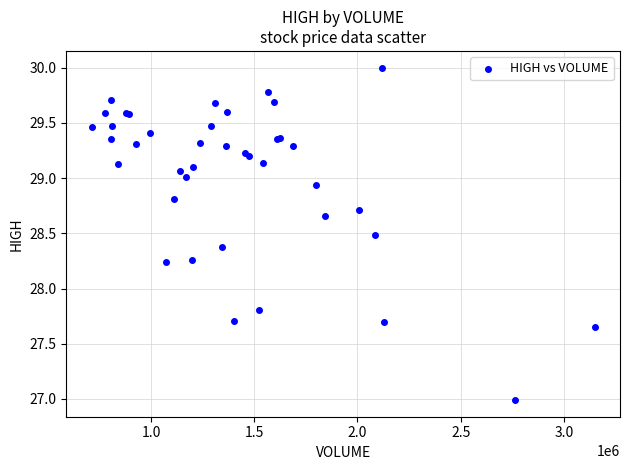

What Y value in the scatter plot is closest to 28?

27.8